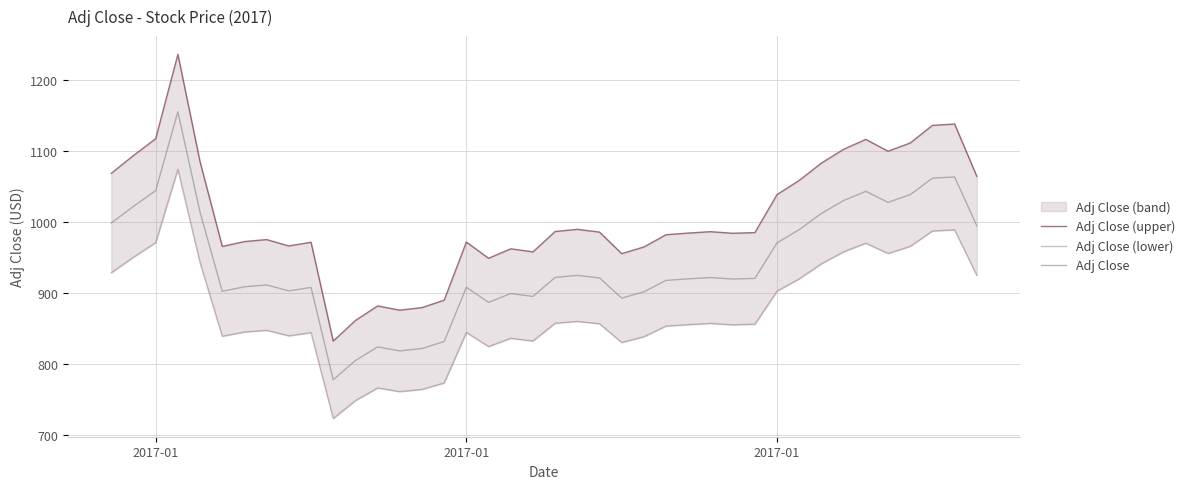

How many lines are shown in the chart?

3